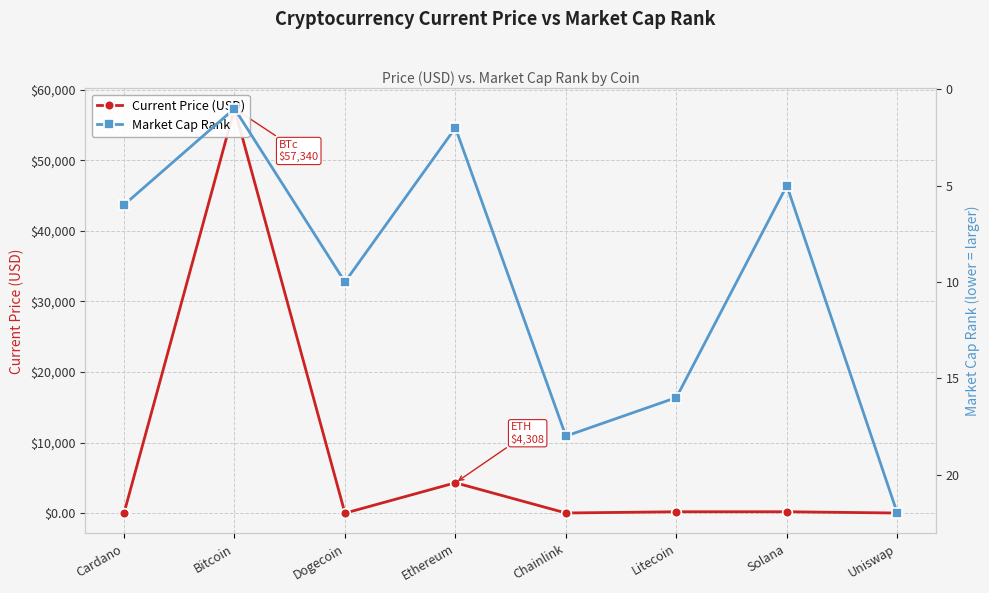

Which series has the widest spread of values?

Current Price (USD)